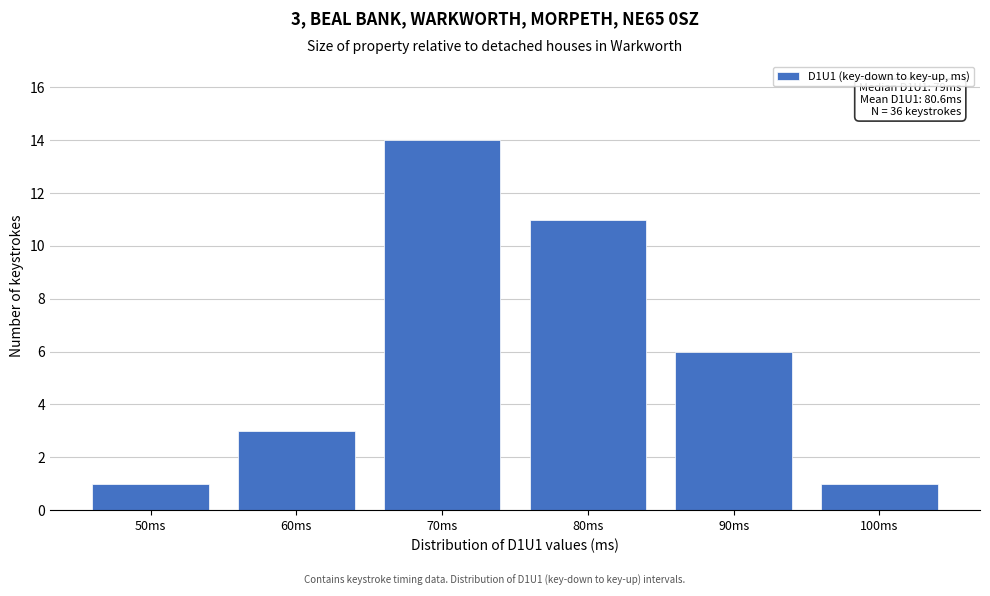

Reading left to right, extract all data points from this chart.

1	3	14	11	6	1